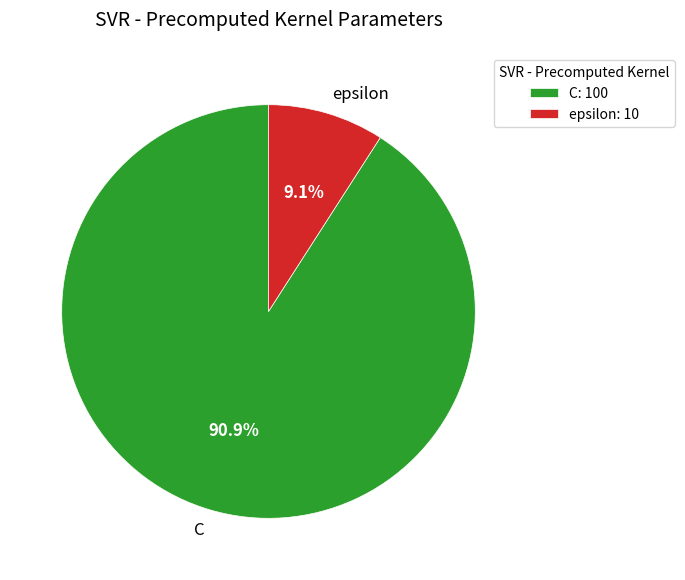

Does epsilon account for over 50% of the chart?

No